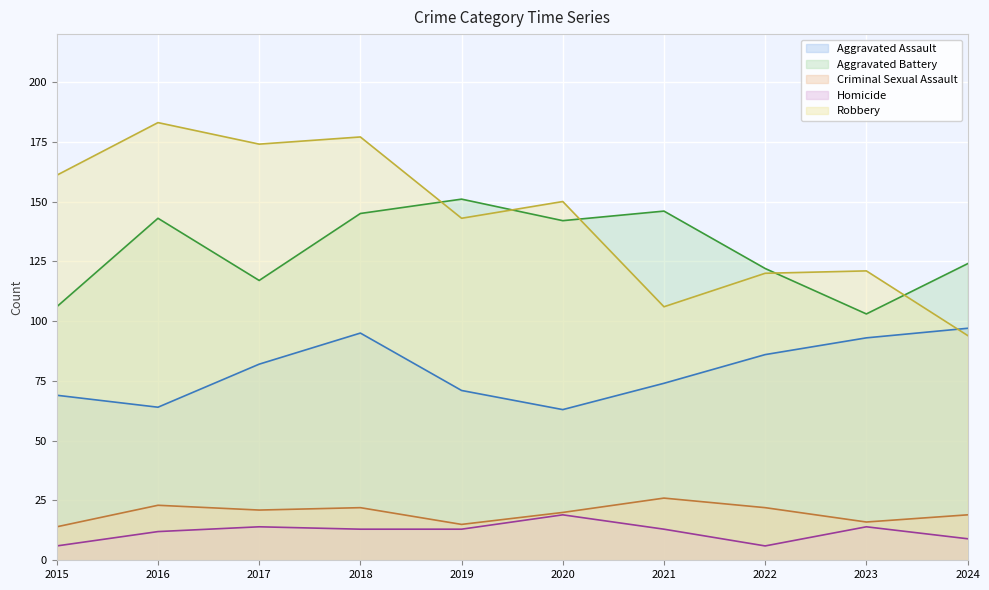

Is the value of Homicide at 2022 greater than the value of Robbery at 2019?

No